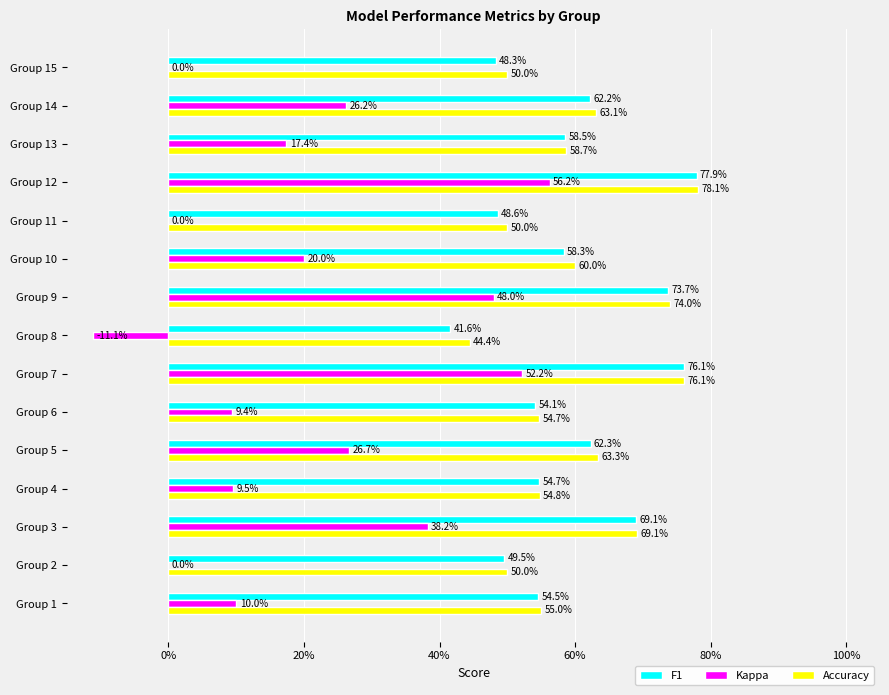

What are all the series names shown in the legend?

F1, Kappa, Accuracy